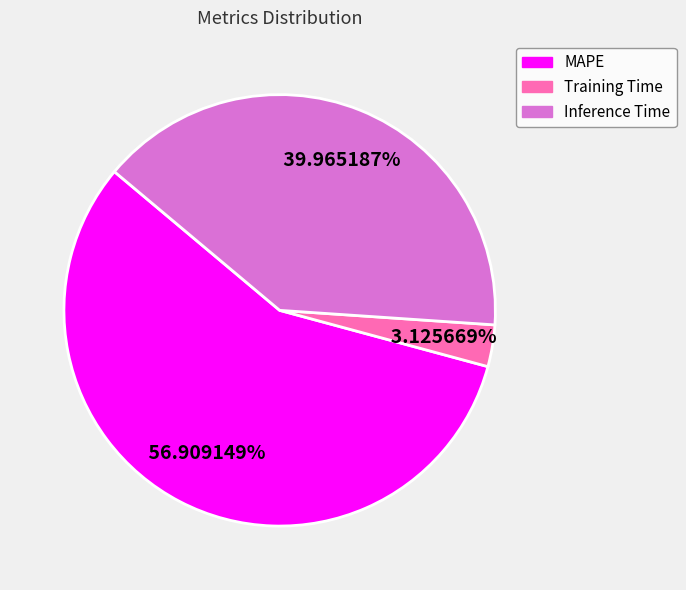

To the nearest percent, what is the combined percentage of Training Time and MAPE?

60%